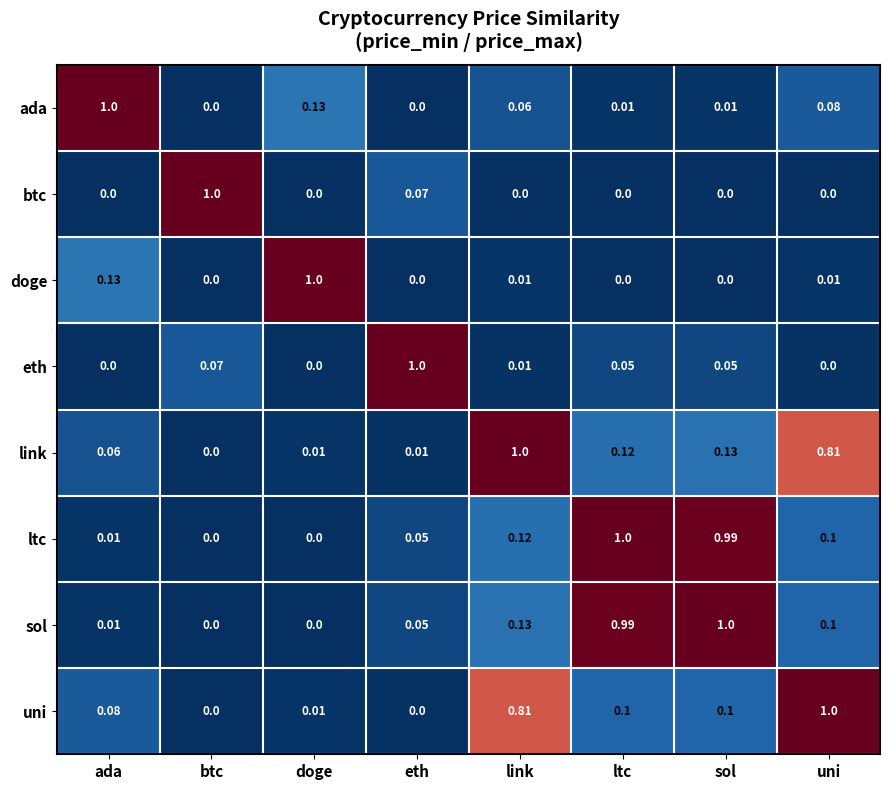

Is the value of ltc at sol greater than the value of ada at sol?

Yes